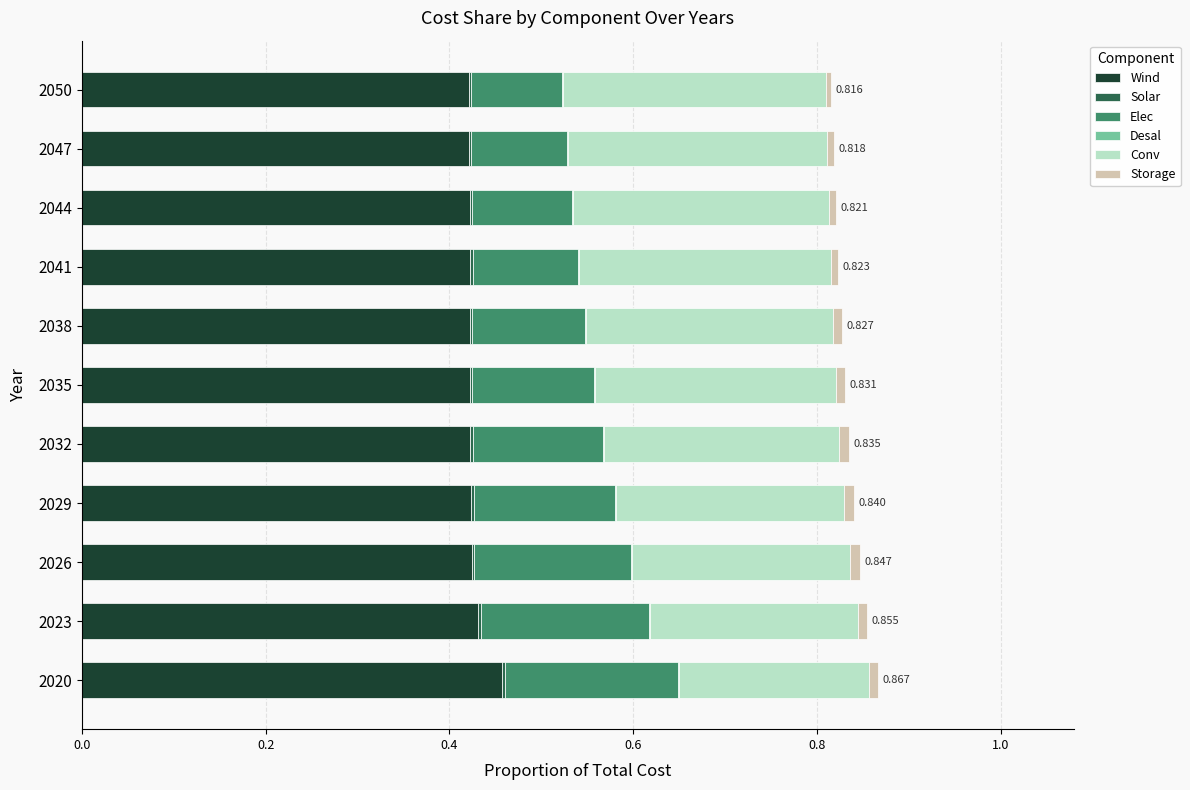

What is the label of the 5th bar from the left?

0.8